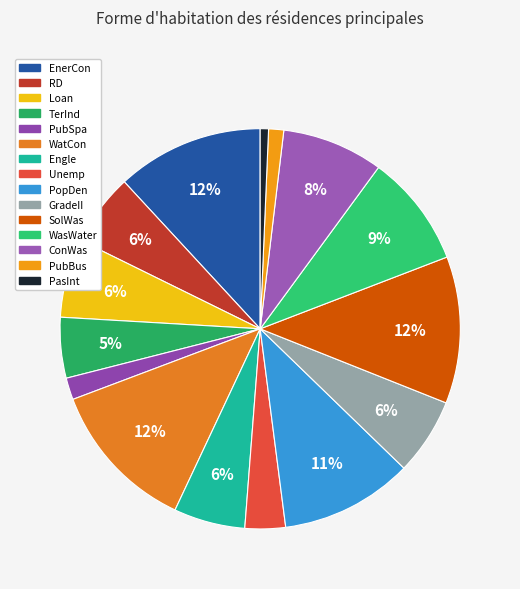

How many slices are in this pie chart?

15